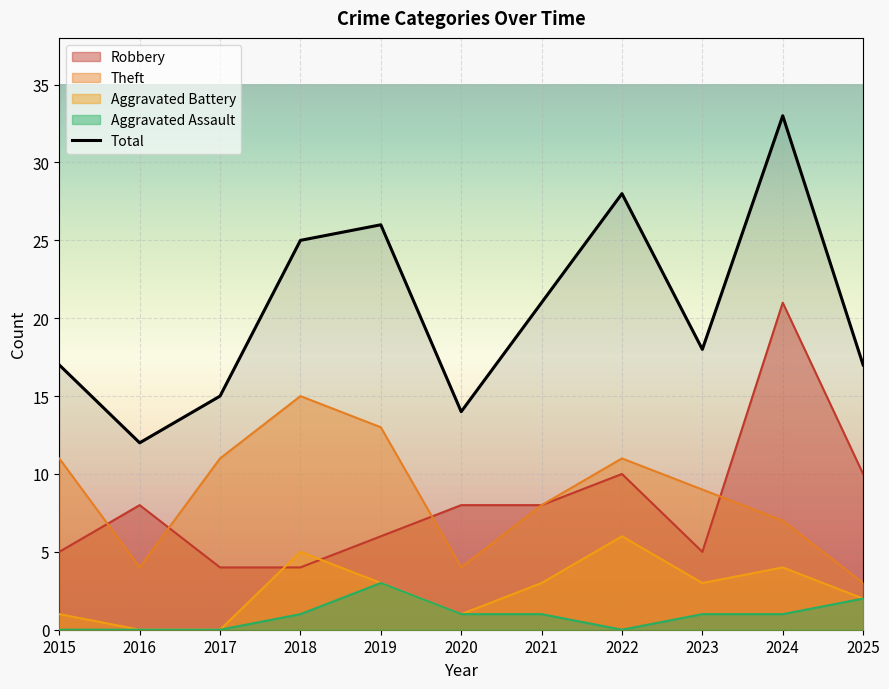

Reading left to right, list all the values displayed in this chart.

2015=17	2016=12	2017=15	2018=25	2019=26	2020=14	2021=21	2022=28	2023=18	2024=33	2025=17